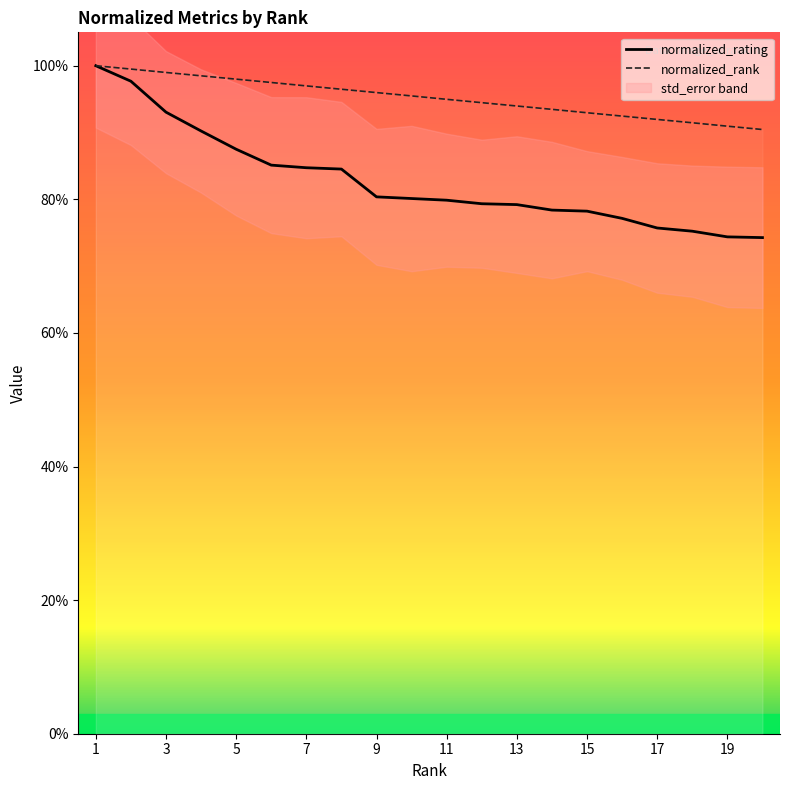

True or false: normalized_rank has more than 0 points higher than both neighbors.

False